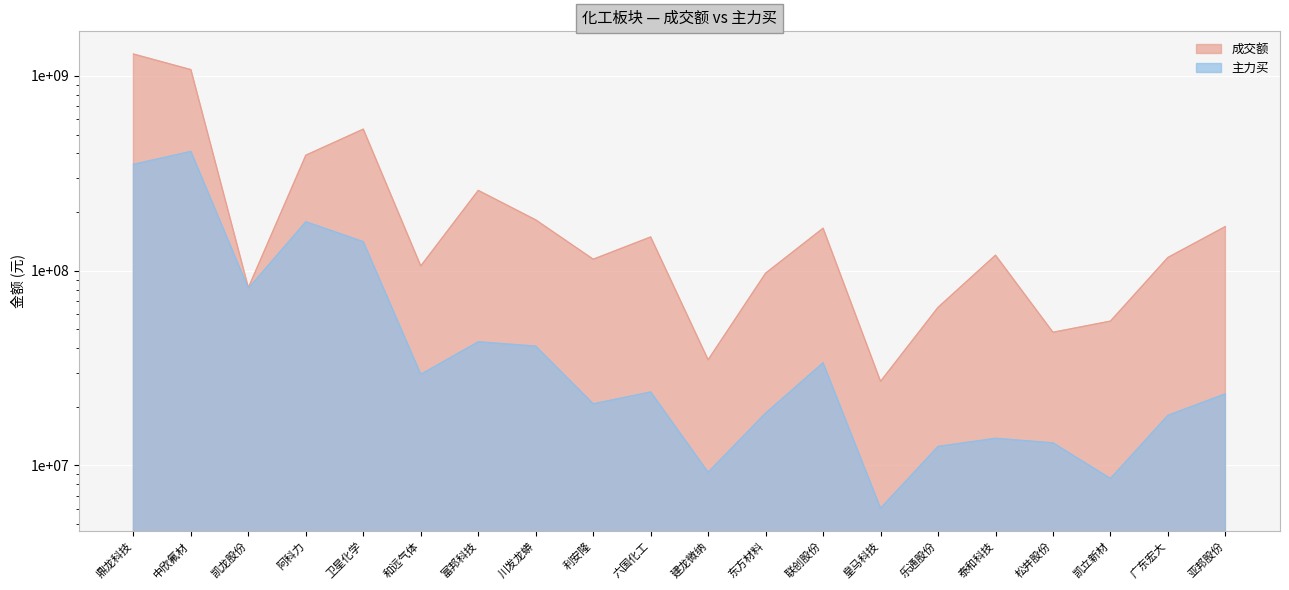

What is the sum of all 成交额 values?

5088785204